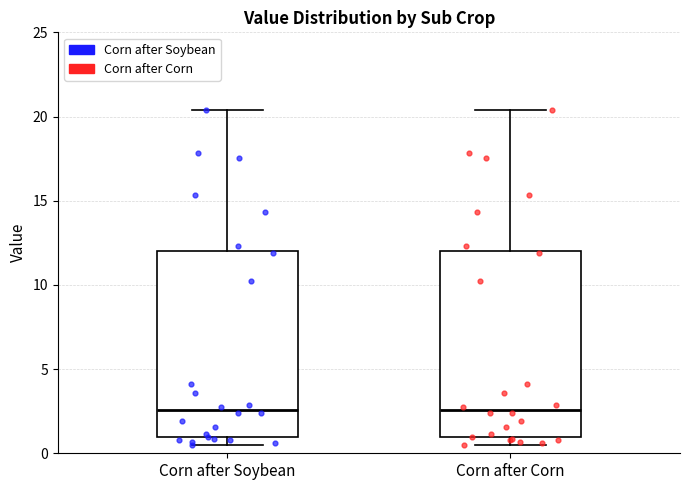

Where is the lower edge of the box for Corn after Soybean on the y-axis? The values are not printed on the chart, so give them approximately, as read against the axis.

1.0